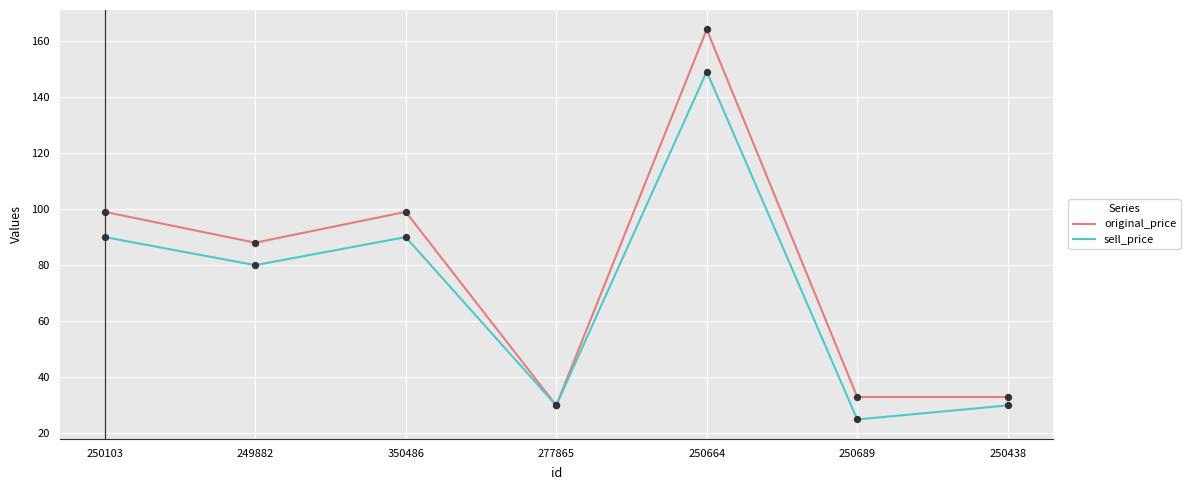

Which series has the largest range (max minus min)?

original_price